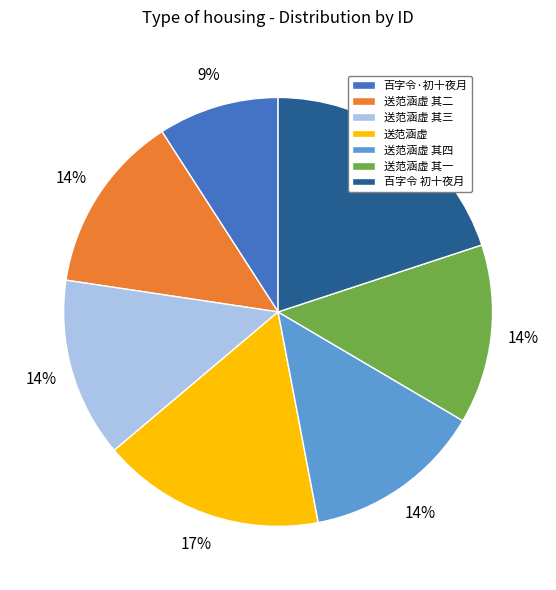

To the nearest percent, what portion does 送范涵虚 其四 represent?

14%